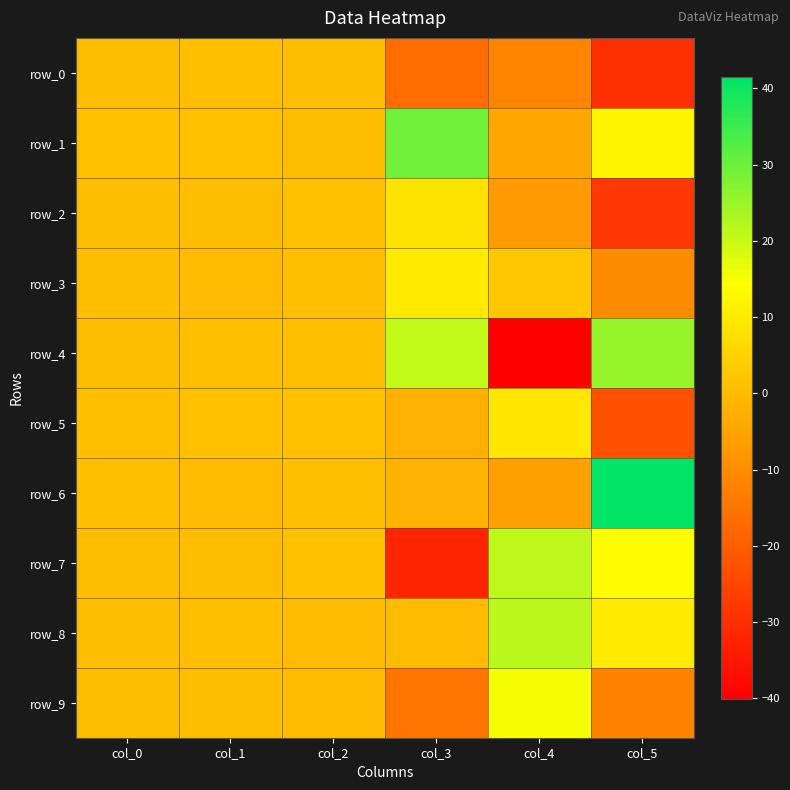

Rank the categories by row_6 value from lowest to highest.

col_4, col_3, col_1, col_2, col_0, col_5